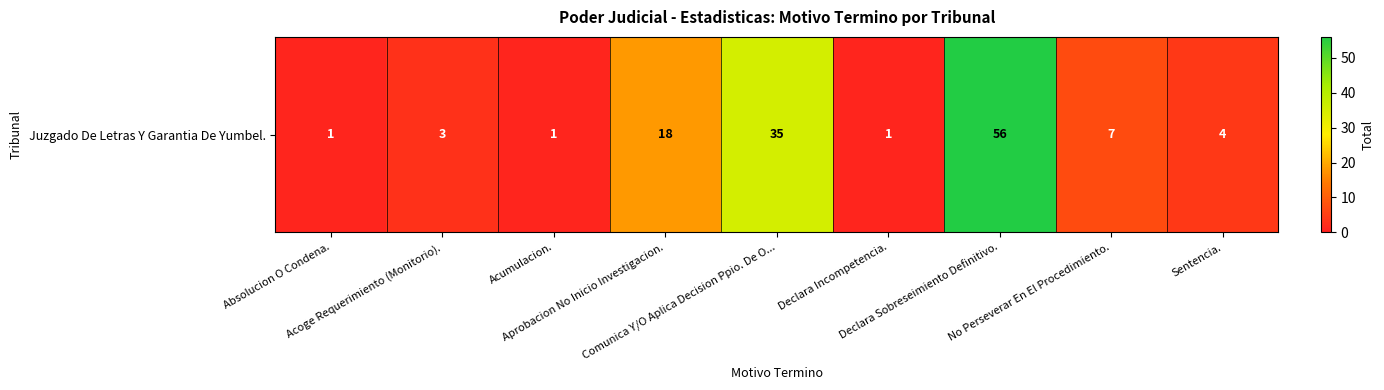

What is the difference between the values at Declara Incompetencia. and Sentencia.?

3